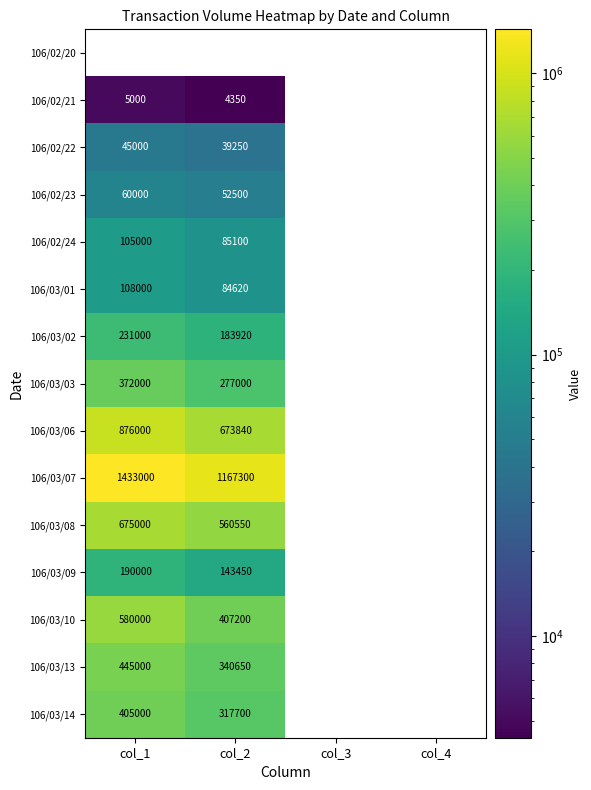

What is the difference between the 106/03/06 values at col_2 and col_1?

202160